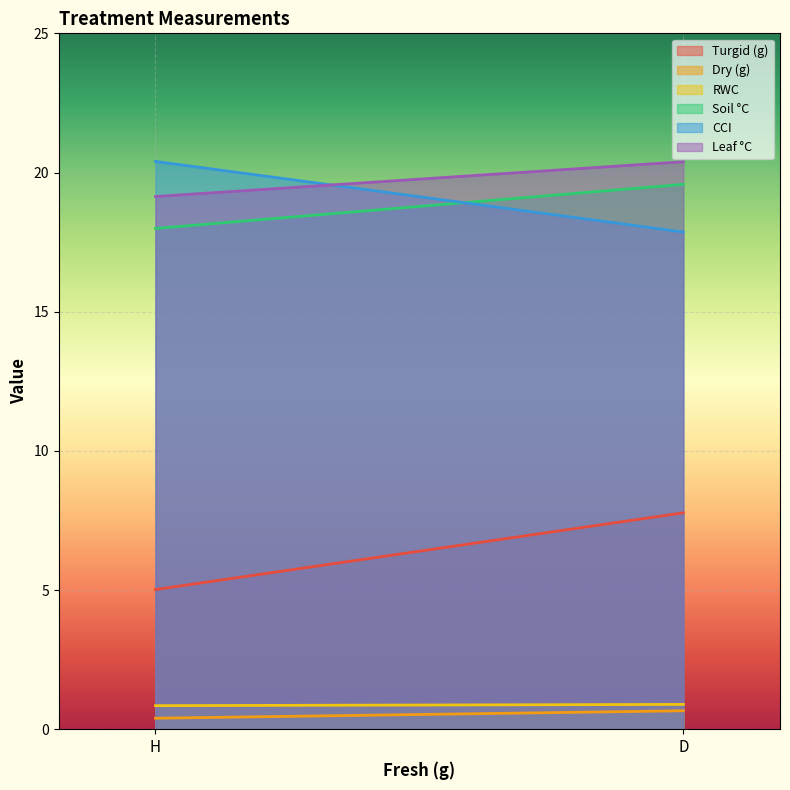

How many lines are shown in the chart?

6